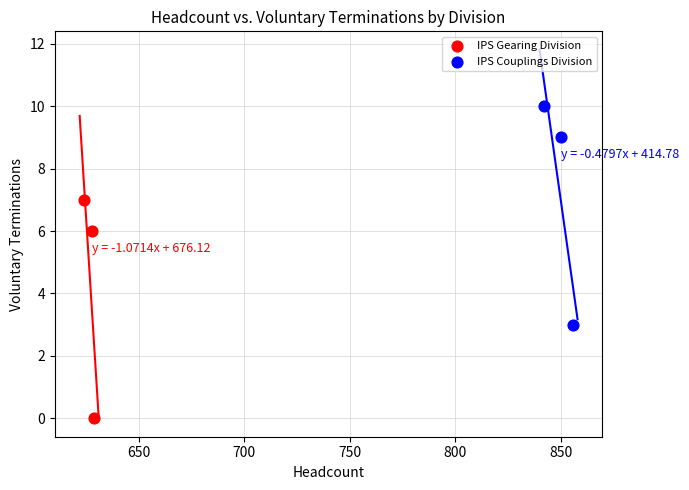

Which series contains the lowest Y value?

IPS Gearing Division